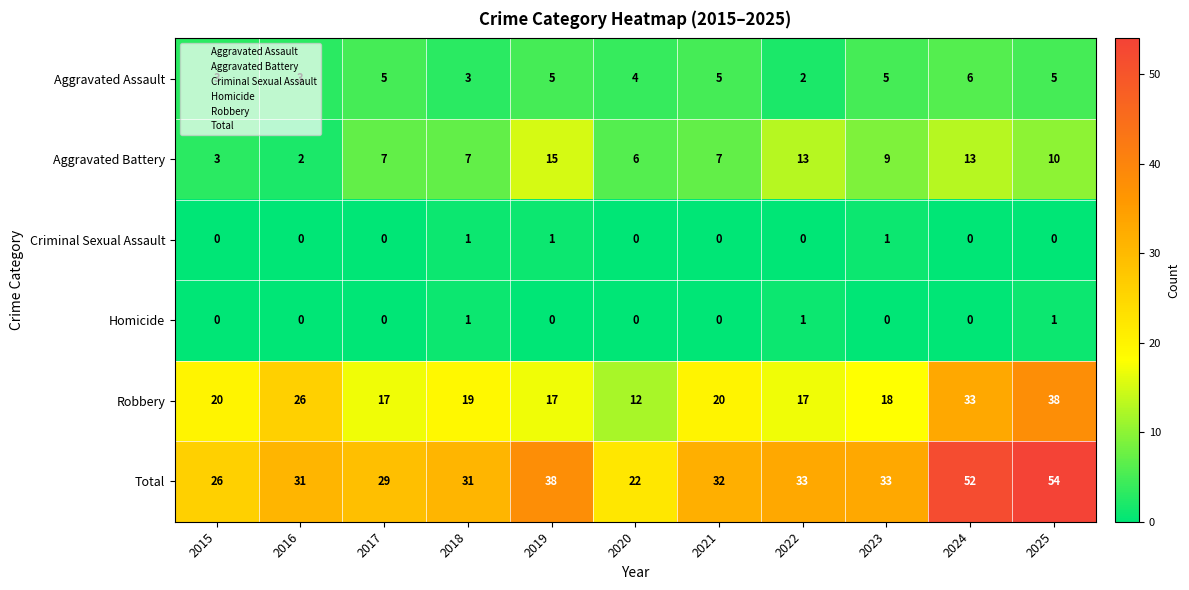

What is the maximum value shown in the chart?

54